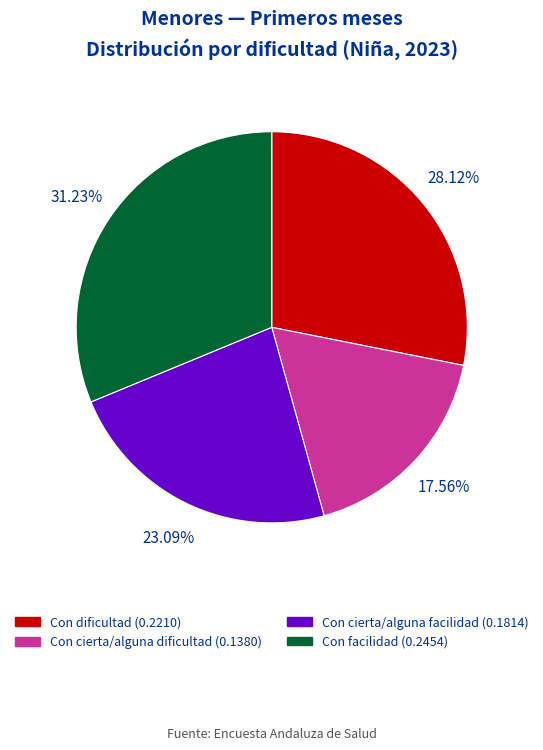

What percentage is the Con cierta/alguna dificultad slice, to the nearest percent?

18%